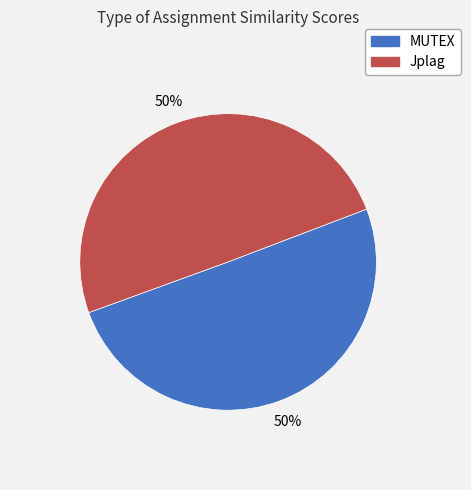

True or false: Jplag accounts for 50% of the total.

True